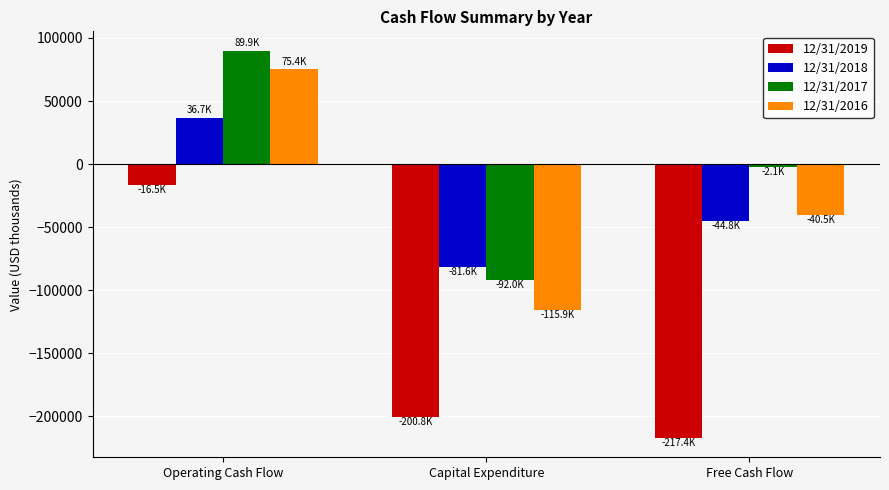

How many bars are there in total?

12